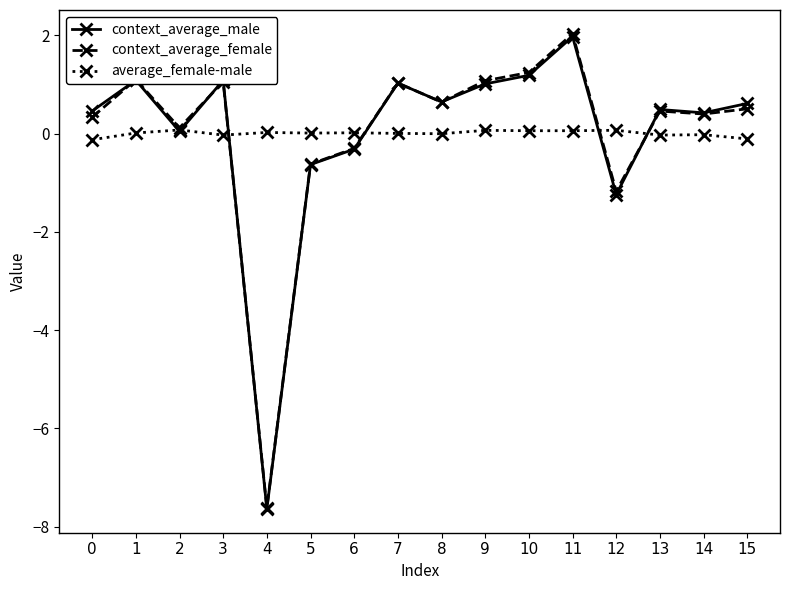

Count the number of data series in this chart.

3